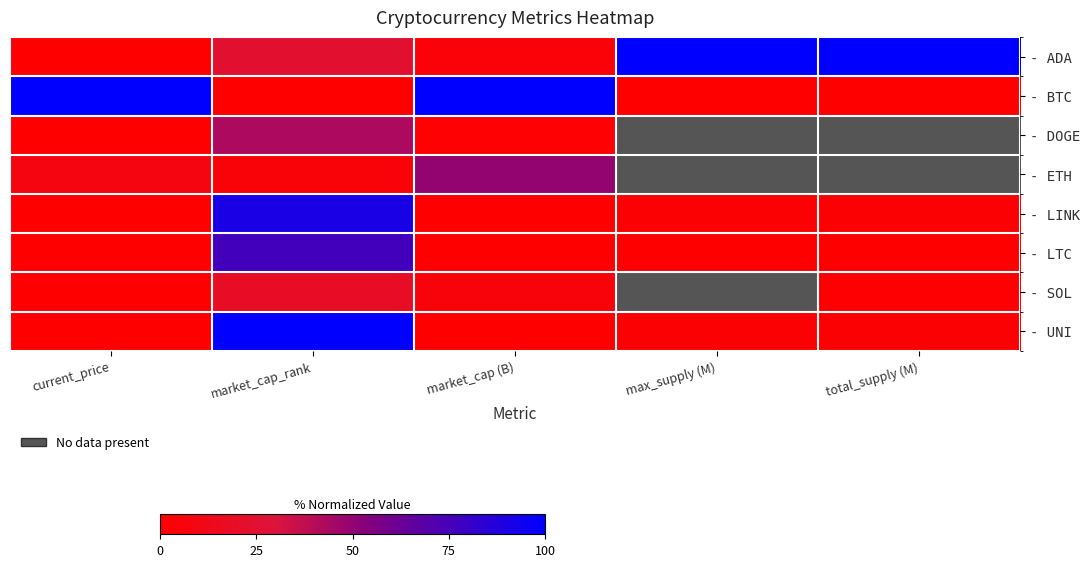

Which series has the largest range (max minus min)?

- BTC